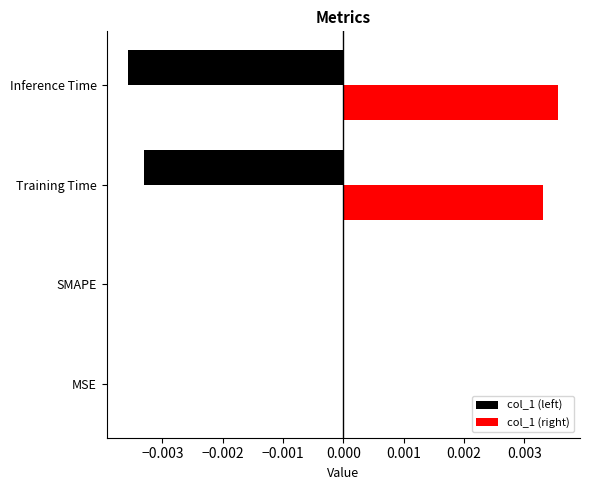

How many series are shown in this chart?

2